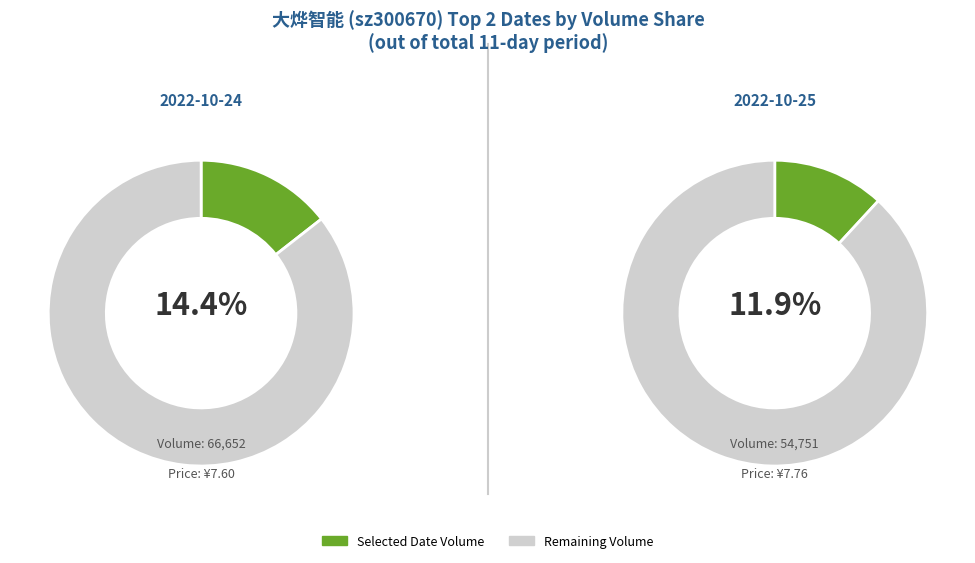

What is the largest slice in the pie chart?

2022-10-24